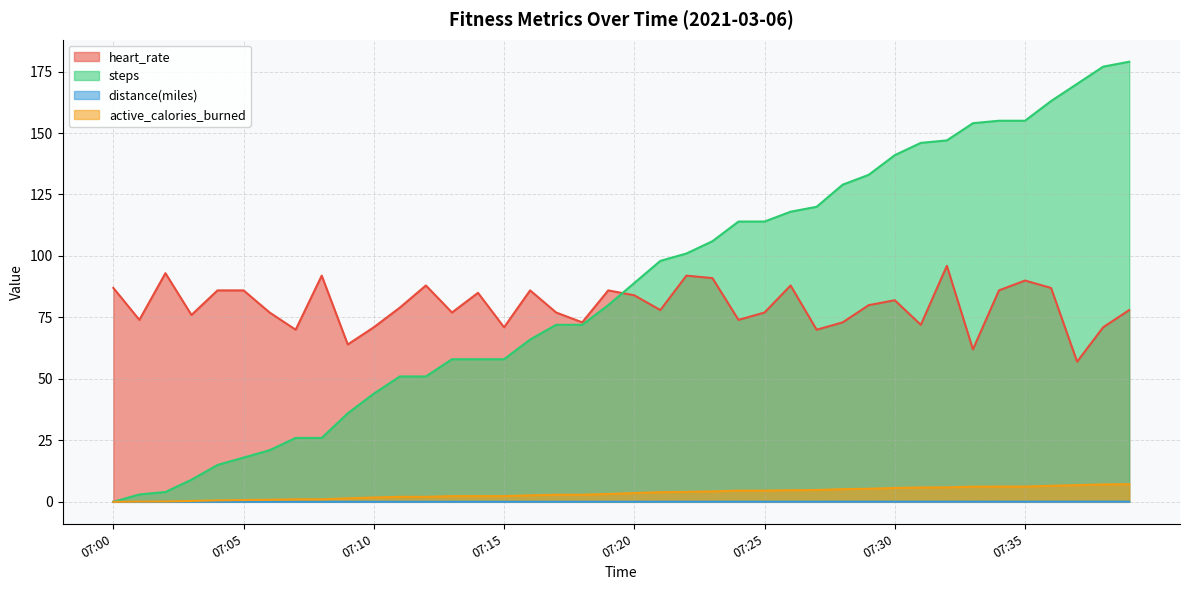

Reading left to right, what are all the values shown in this chart?

heart_rate: 87.0	74.0	93.0	76.0	86.0	86.0	77.0	70.0	92.0	64.0	71.0	79.0	88.0	77.0	85.0	71.0	86.0	77.0	73.0	86.0	84.0	78.0	92.0	91.0	74.0	77.0	88.0	70.0	73.0	80.0	82.0	72.0	96.0	62.0	86.0	90.0	87.0	57.0	71.0	78.0
steps: 0.0	3.0	4.0	9.0	15.0	18.0	21.0	26.0	26.0	36.0	44.0	51.0	51.0	58.0	58.0	58.0	66.0	72.0	72.0	80.0	89.0	98.0	101.0	106.0	114.0	114.0	118.0	120.0	129.0	133.0	141.0	146.0	147.0	154.0	155.0	155.0	163.0	170.0	177.0	179.0
distance(miles): 0.0	0.0	0.0	0.0	0.0	0.0	0.0	0.0	0.0	0.0	0.0	0.0	0.0	0.0	0.0	0.0	0.0	0.0	0.0	0.0	0.0	0.0	0.0	0.0	0.0	0.0	0.0	0.0	0.1	0.1	0.1	0.1	0.1	0.1	0.1	0.1	0.1	0.1	0.1	0.1
active_calories_burned: 0.0	0.1	0.2	0.4	0.6	0.7	0.8	1.0	1.0	1.4	1.8	2.0	2.0	2.3	2.3	2.3	2.6	2.9	2.9	3.2	3.6	3.9	4.0	4.2	4.6	4.6	4.7	4.8	5.2	5.3	5.6	5.8	5.9	6.2	6.2	6.2	6.5	6.8	7.1	7.2